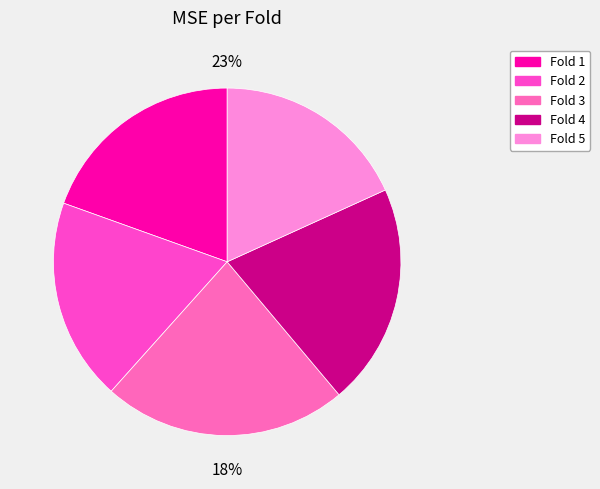

Which slice is the smallest?

Fold 5